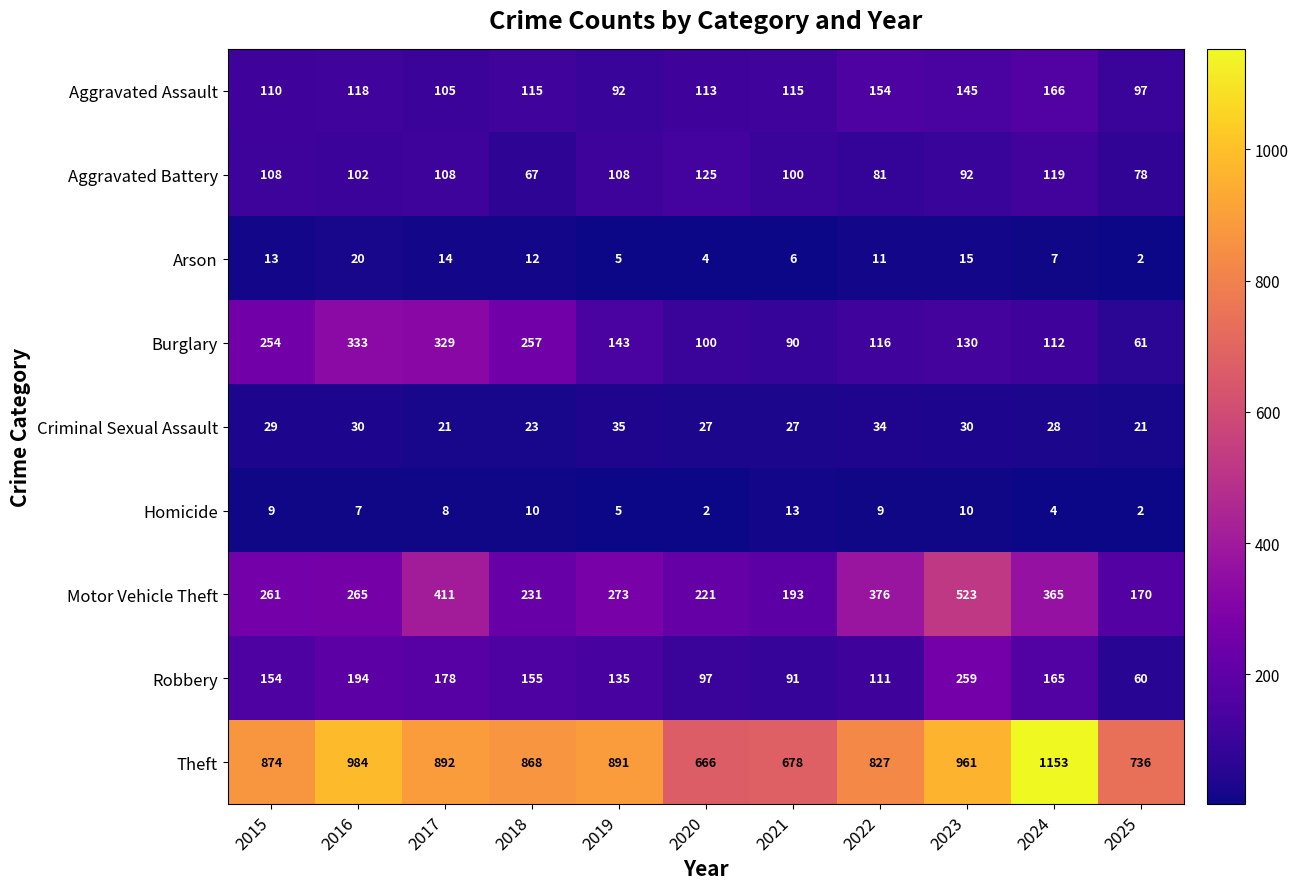

What value does the Homicide series have at 2016, to the nearest 5?

5